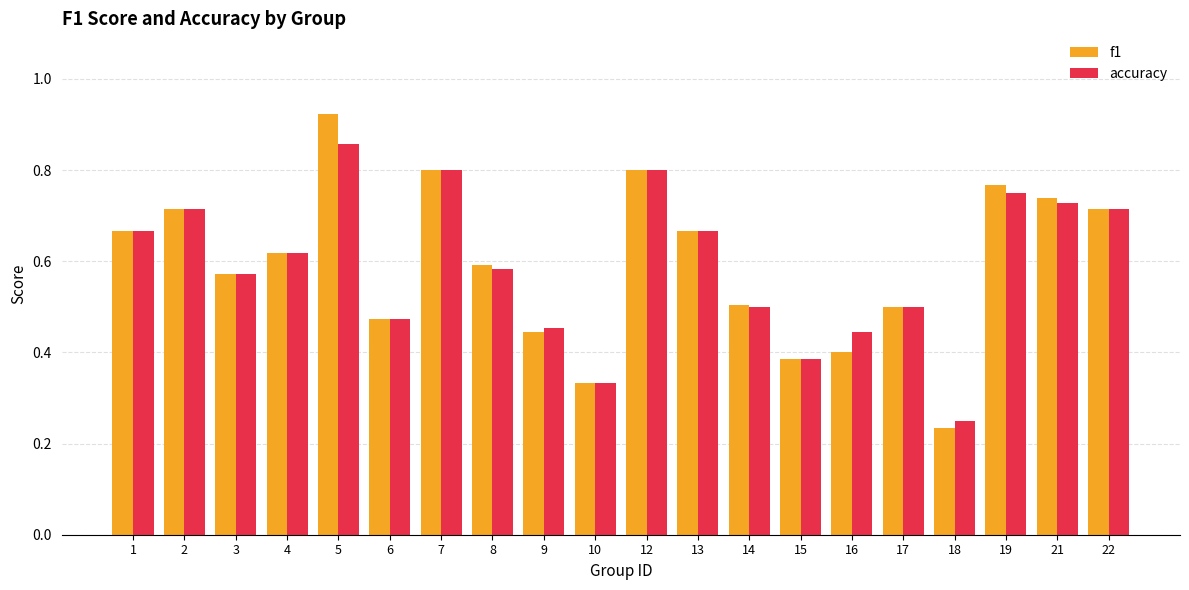

At which label does accuracy reach its peak?

5